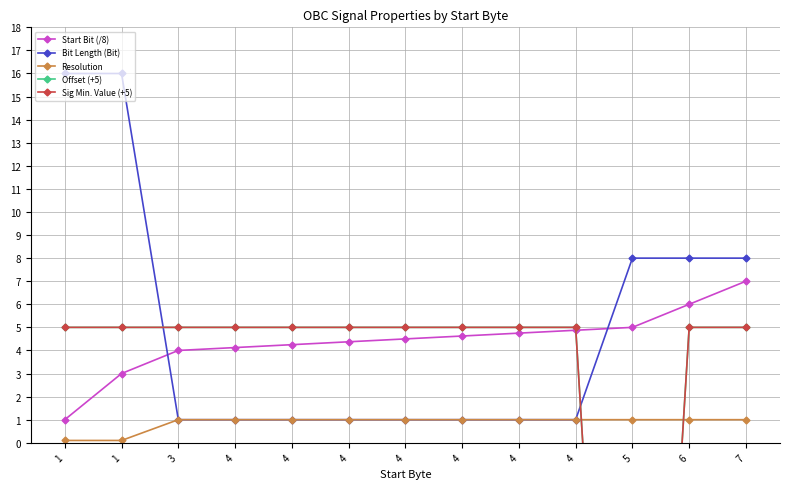

The Offset (+5) series shows 5.0 at 4. True or false?

True